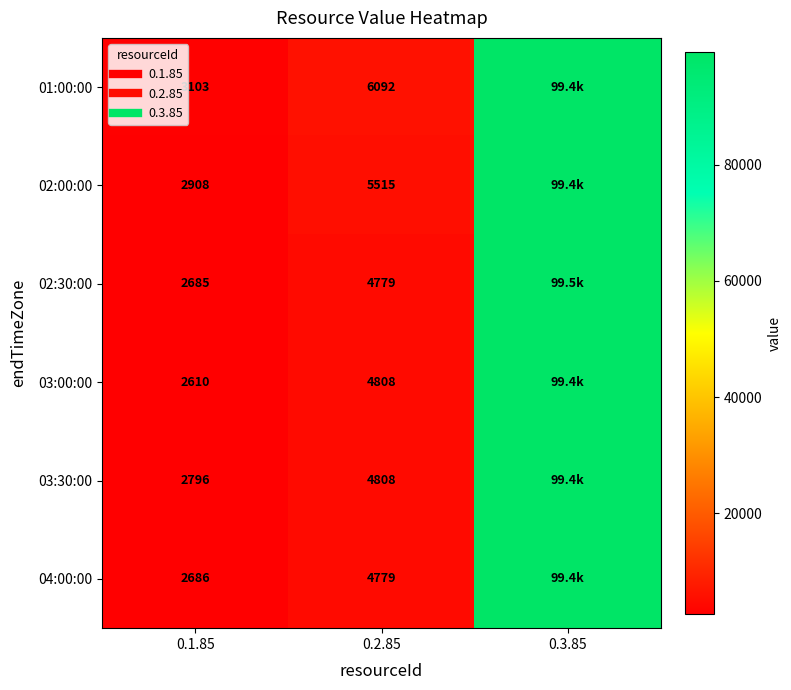

What is the average value of the 03:30:00 series?

35672.9